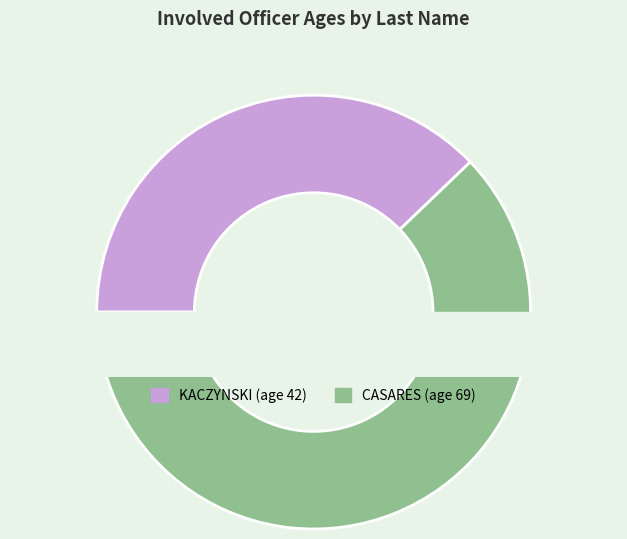

To the nearest percent, what portion does CASARES represent?

62%